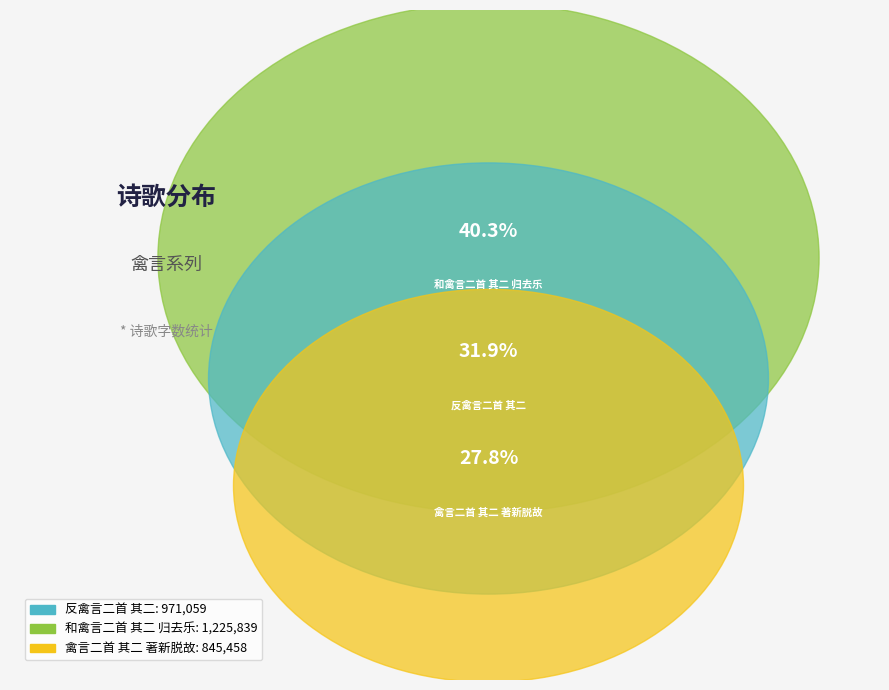

To the nearest percent, what portion does 反禽言二首 其二 represent?

32%